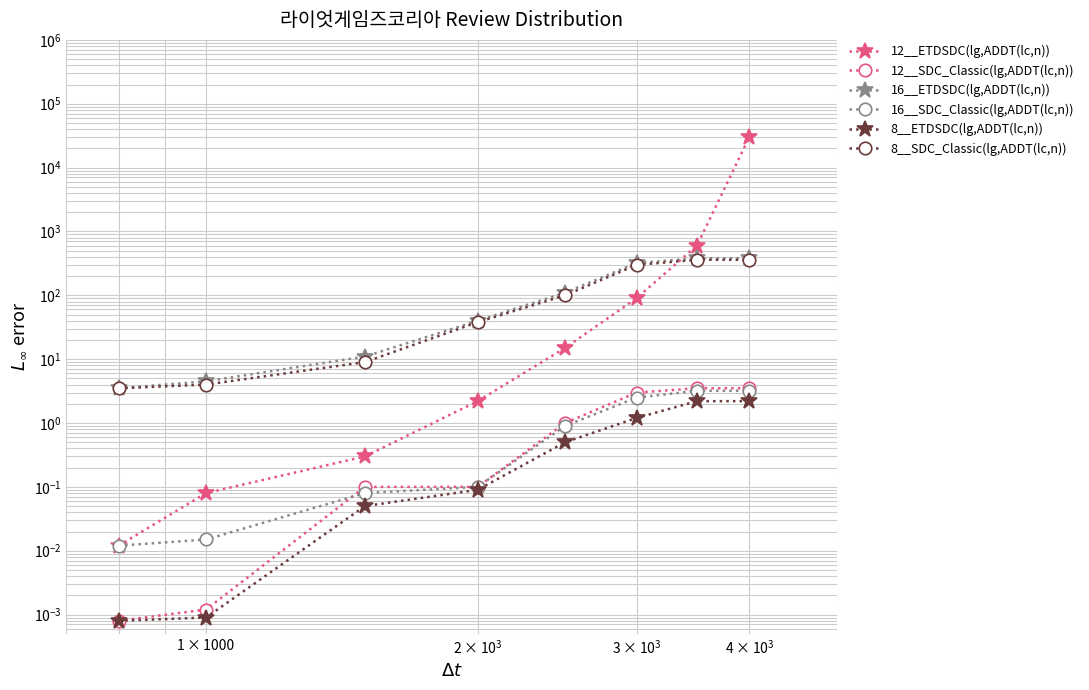

What are all the series names shown in the legend?

12__ETDSDC(lg,ADDT(lc,n)), 12__SDC_Classic(lg,ADDT(lc,n)), 16__ETDSDC(lg,ADDT(lc,n)), 16__SDC_Classic(lg,ADDT(lc,n)), 8__ETDSDC(lg,ADDT(lc,n)), 8__SDC_Classic(lg,ADDT(lc,n))